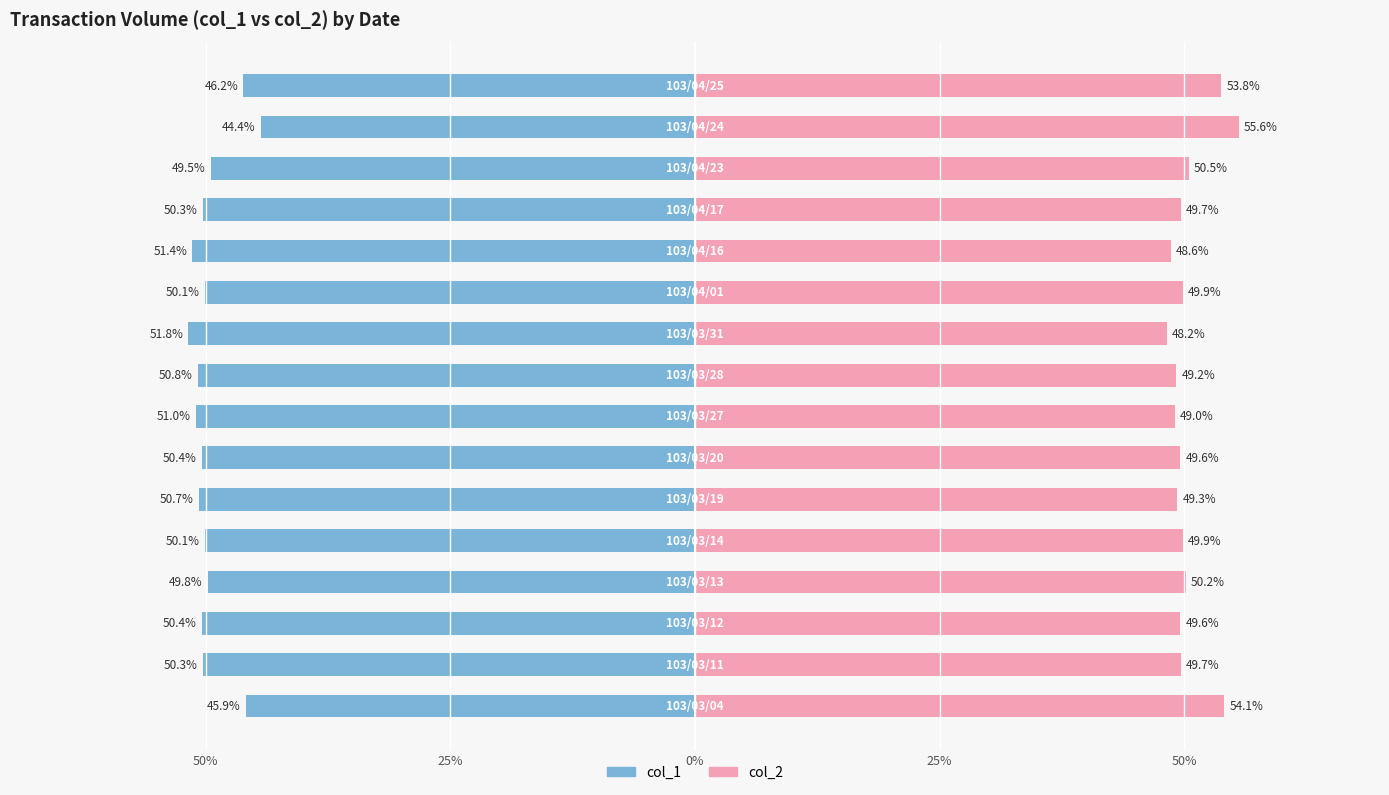

Rank the series by their maximum value, from lowest to highest.

col_1, col_2